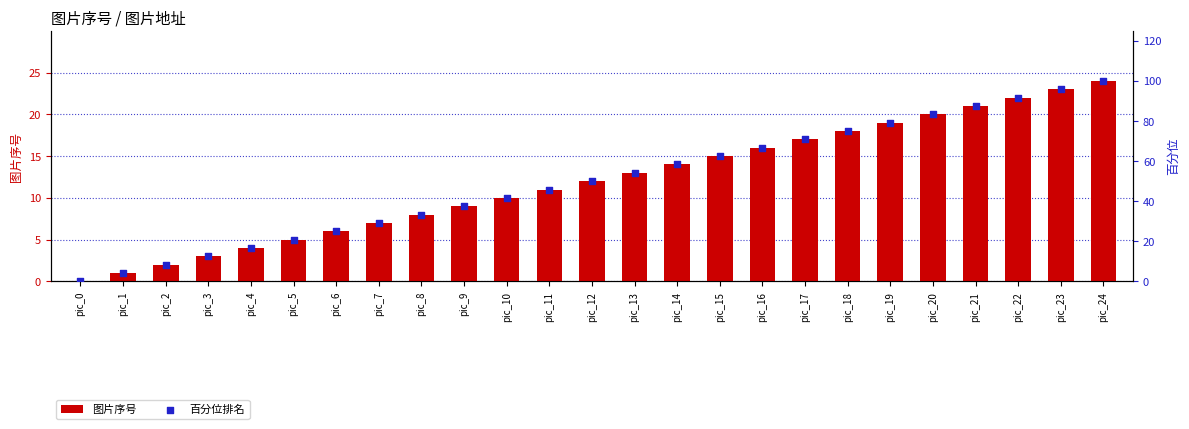

At how many categories does at least one series exceed 6?

23